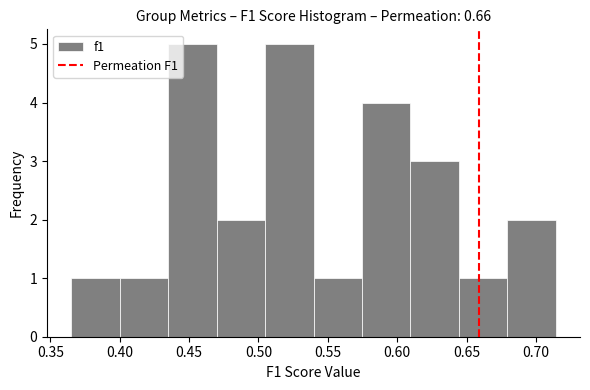

Reading left to right, transcribe this chart: for each bar, give the range it covers on the x-axis and its height. Neither the bar edges nor the heights are printed on the chart, so give them approximately, as read against the axes.

0.365 to 0.400: 1
0.400 to 0.435: 1
0.435 to 0.470: 5
0.470 to 0.505: 2
0.505 to 0.540: 5
0.540 to 0.575: 1
0.575 to 0.610: 4
0.610 to 0.645: 3
0.645 to 0.680: 1
0.680 to 0.715: 2